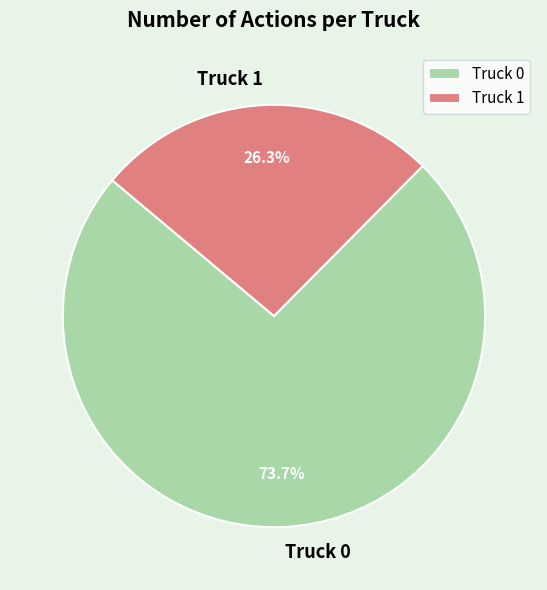

To the nearest percent, what is the difference between the Truck 0 and Truck 1 slice percentages?

47%